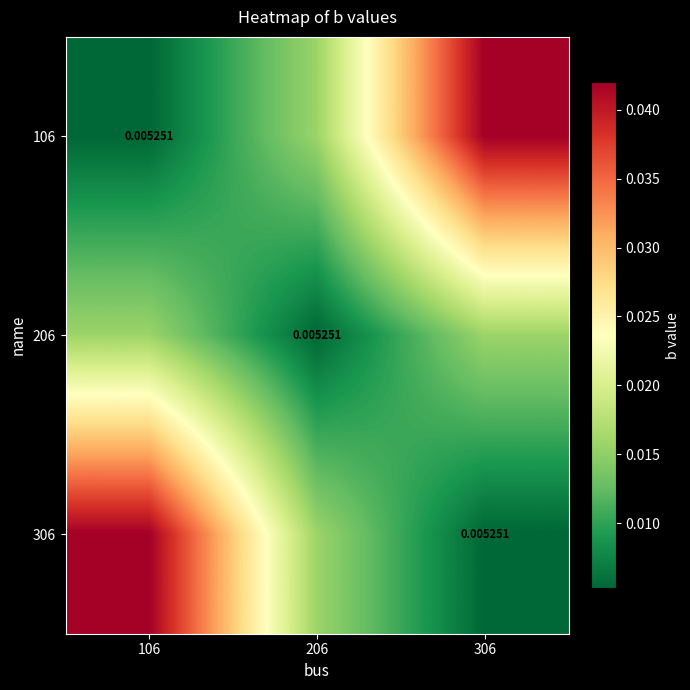

Rank the categories by 206 value from highest to lowest.

106, 306, 206